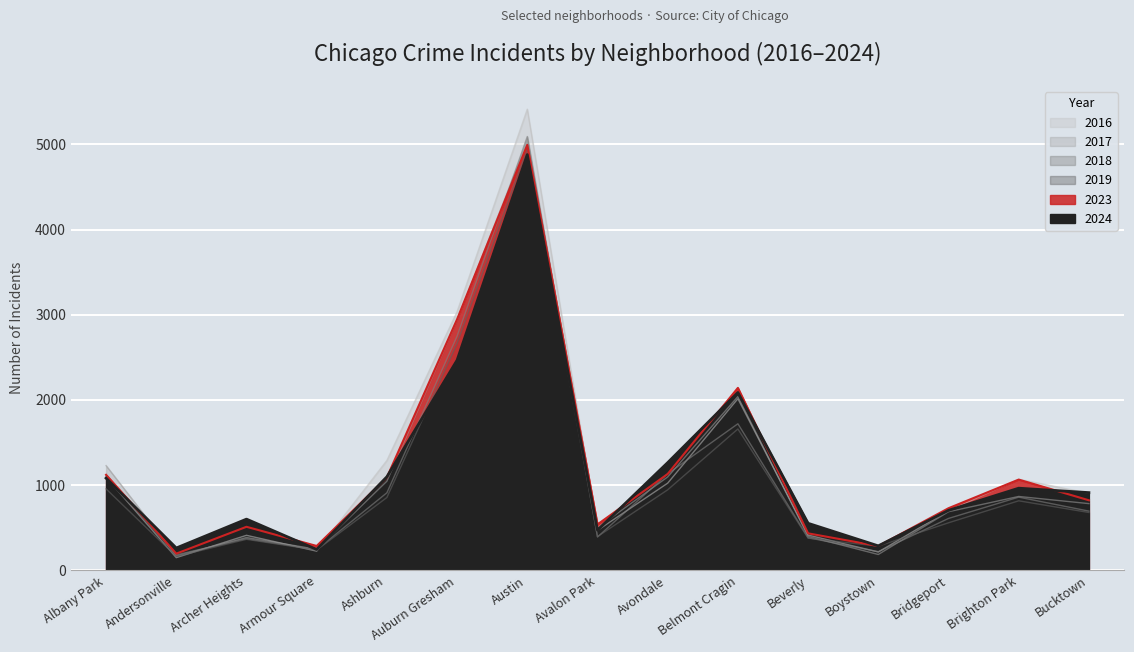

Which category has the highest value across all series?

Austin